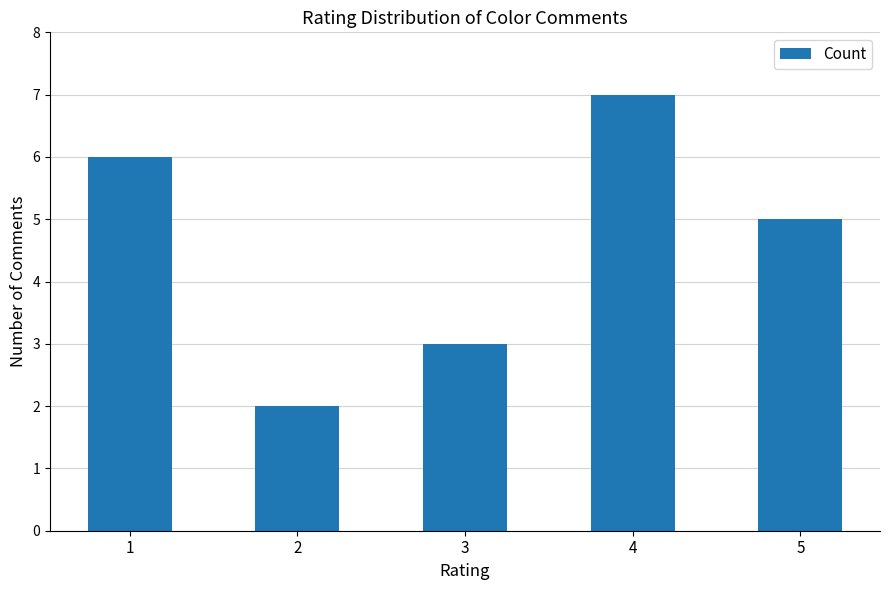

Rank the categories by value from highest to lowest.

4, 1, 5, 3, 2